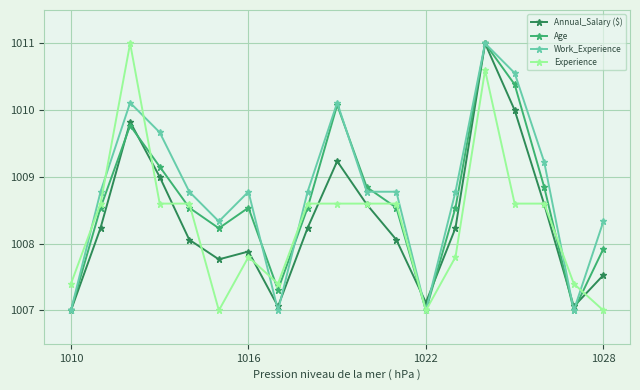

What is the minimum value shown in the chart?

1007.0